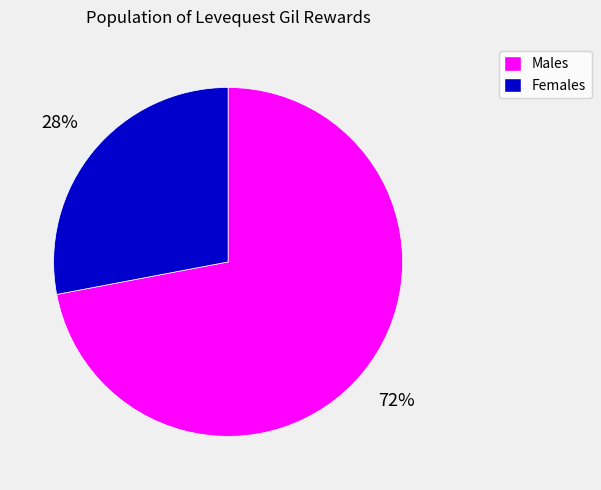

Does any single category account for the majority?

Yes